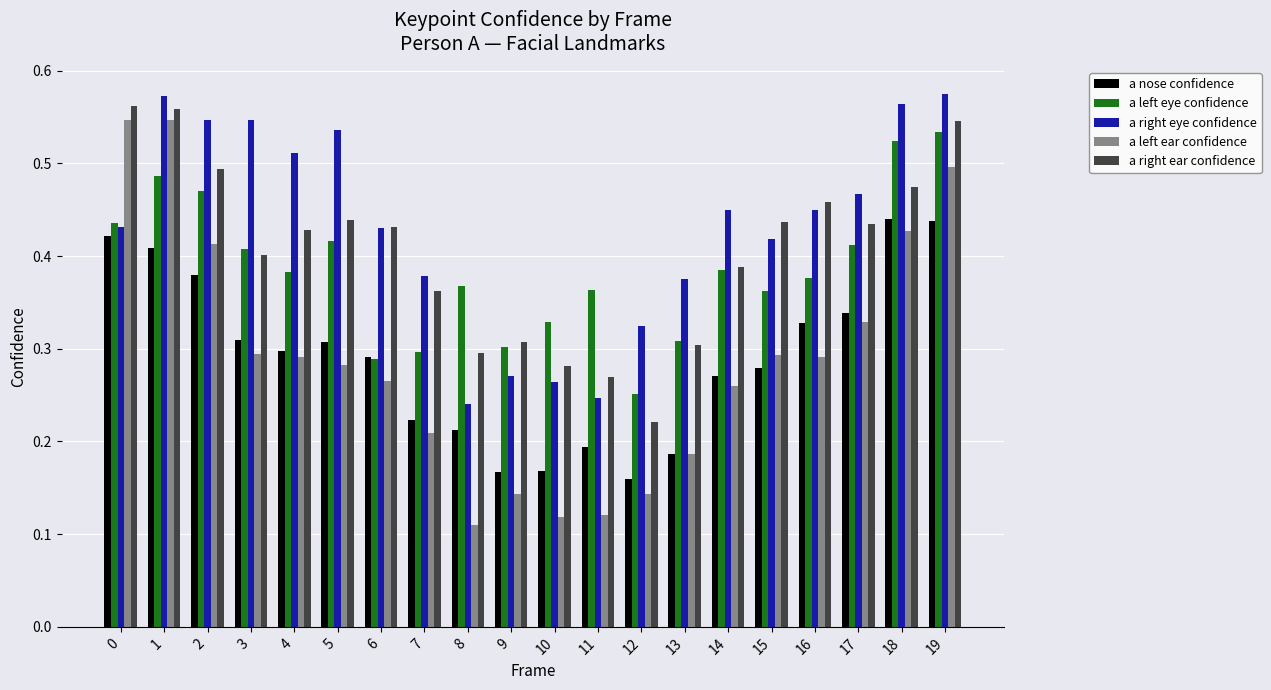

At which label does a right eye confidence reach its minimum?

8